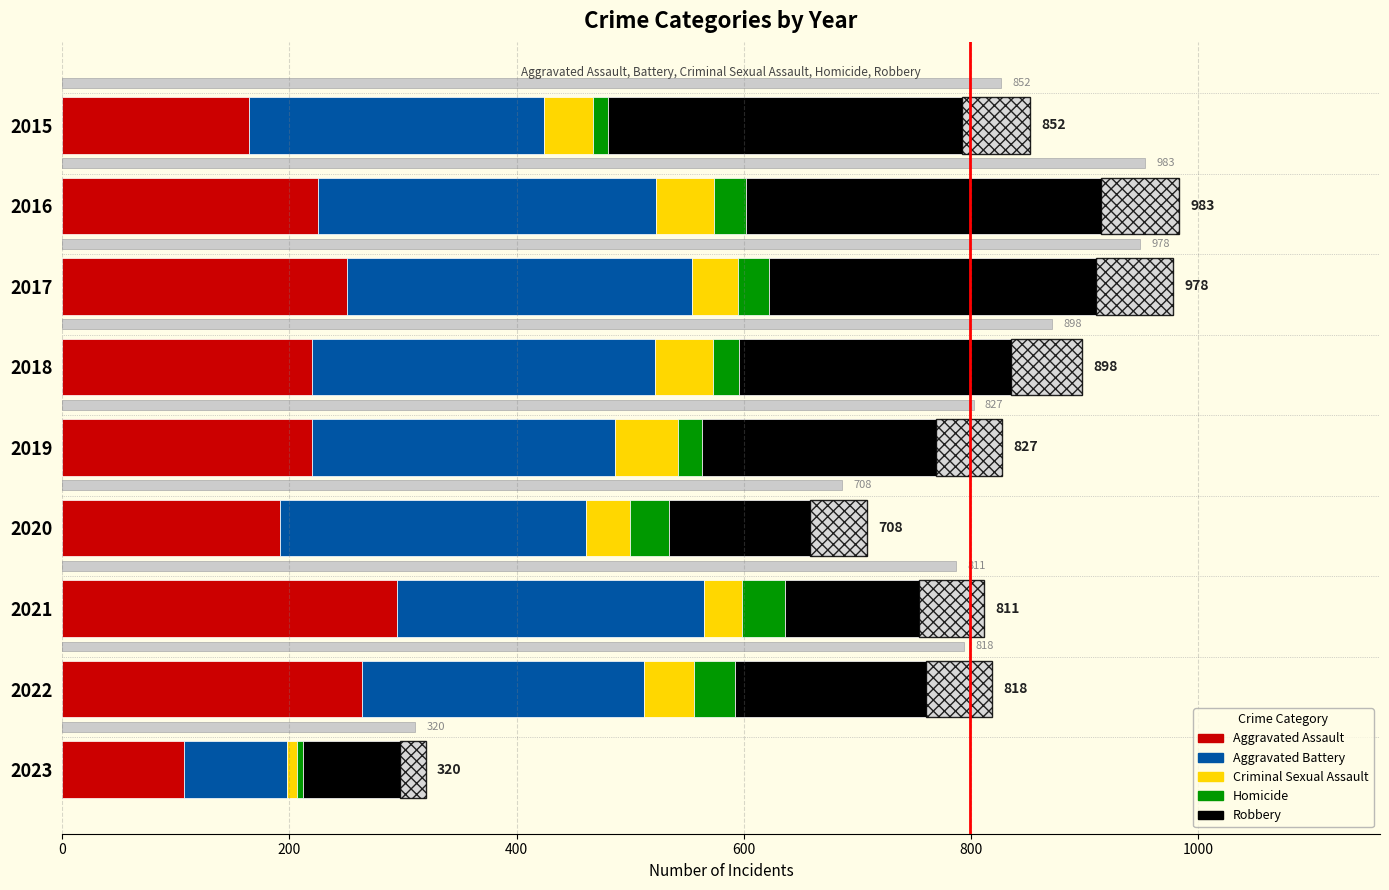

Is it true that Aggravated Assault equals 220 at 2019?

True